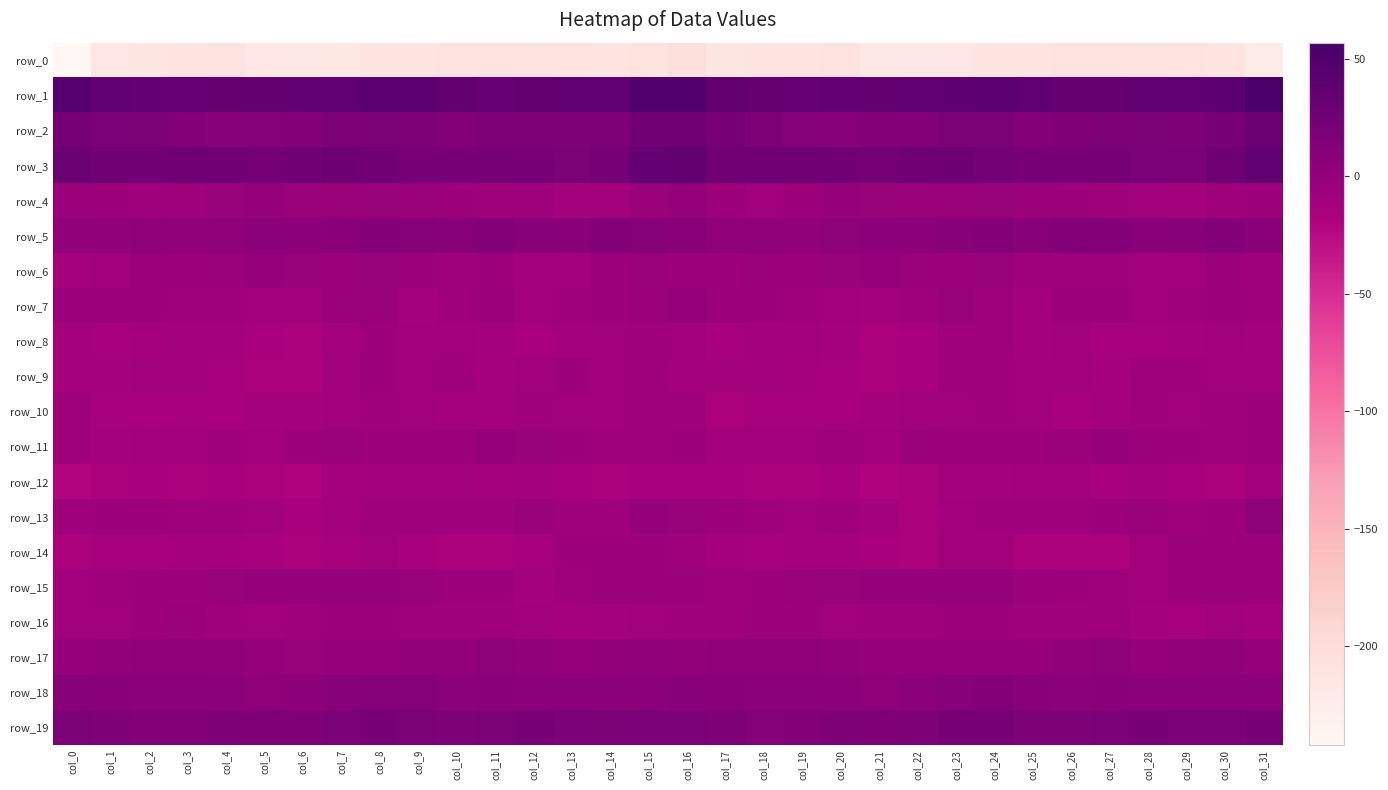

What is the difference between the highest and lowest values at col_9?

253.5